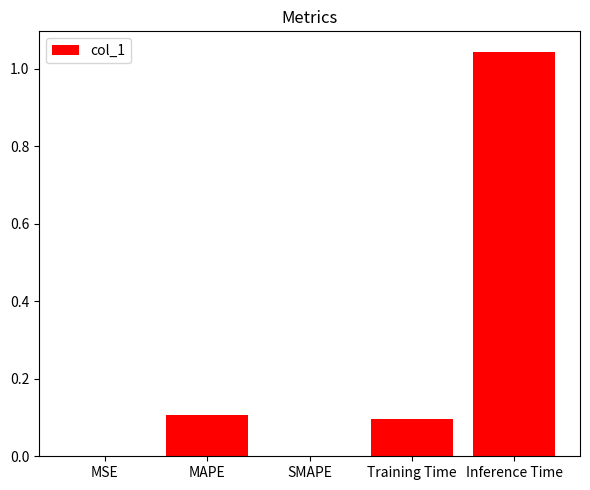

Count the number of categories in the chart.

5